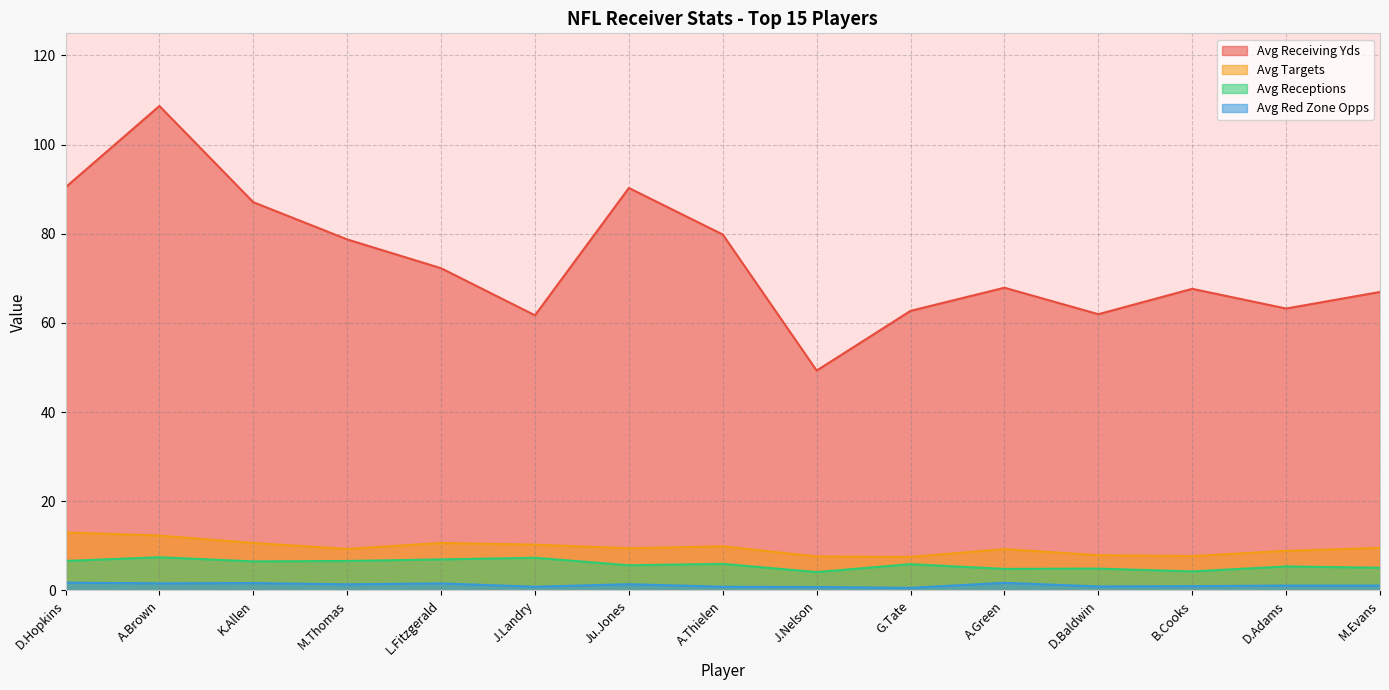

Which series changed the most between A.Thielen and D.Adams?

Avg Receiving Yds